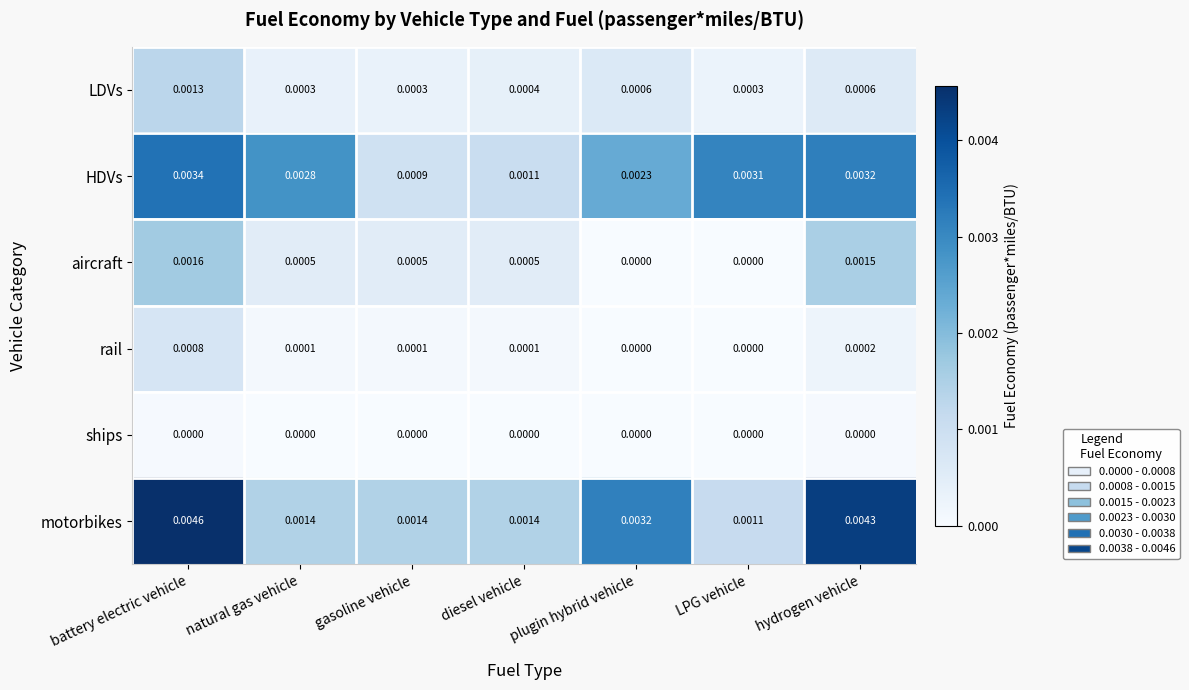

Which category has the lowest value in the motorbikes series?

LPG vehicle